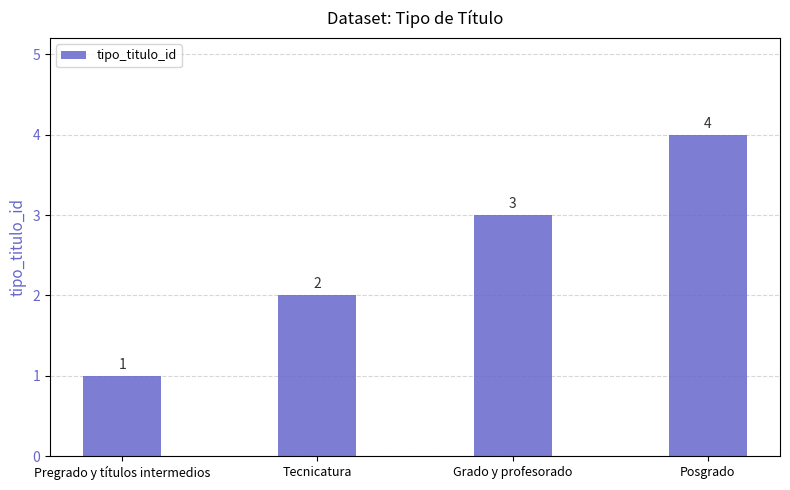

Reading left to right, what are all the values shown in this chart?

1	2	3	4